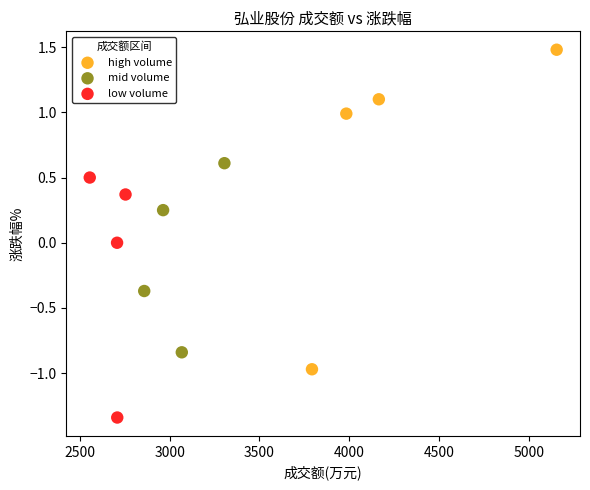

Which series has the widest spread of Y values?

high volume